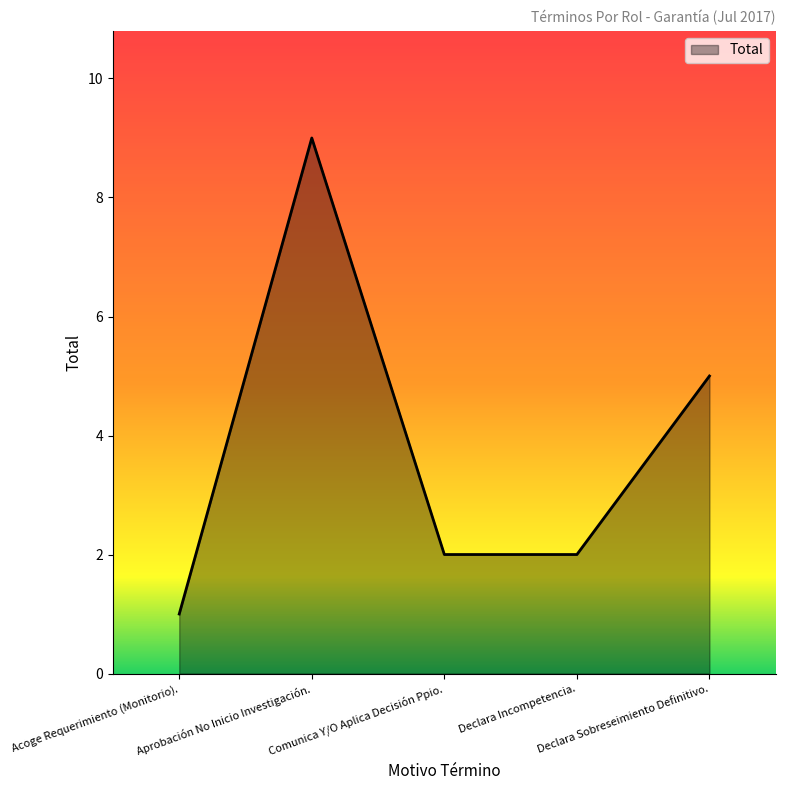

Approximately how many times larger is the value at Aprobación No Inicio Investigación. compared to Acoge Requerimiento (Monitorio).?

9.0